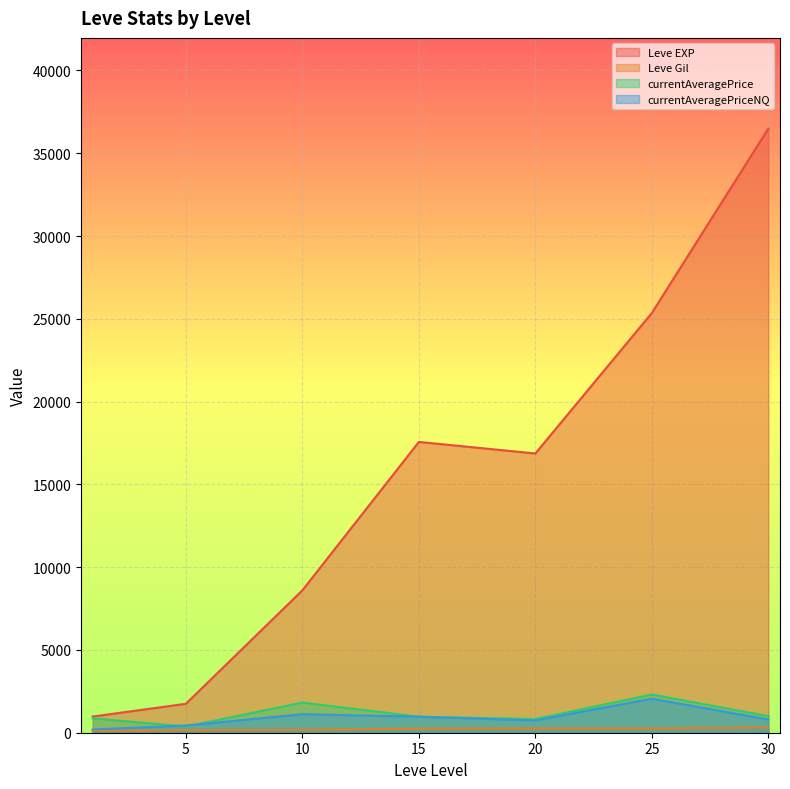

The value of Leve EXP at 15 is 29328.3. True or false?

False